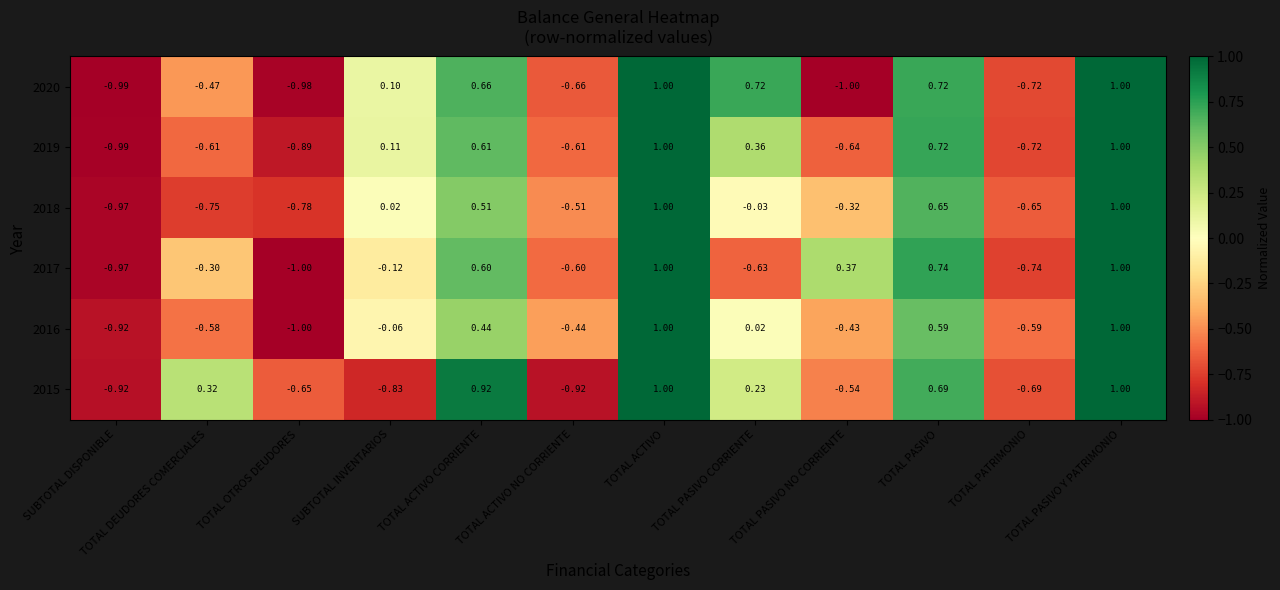

At how many categories does at least one series exceed 0?

8